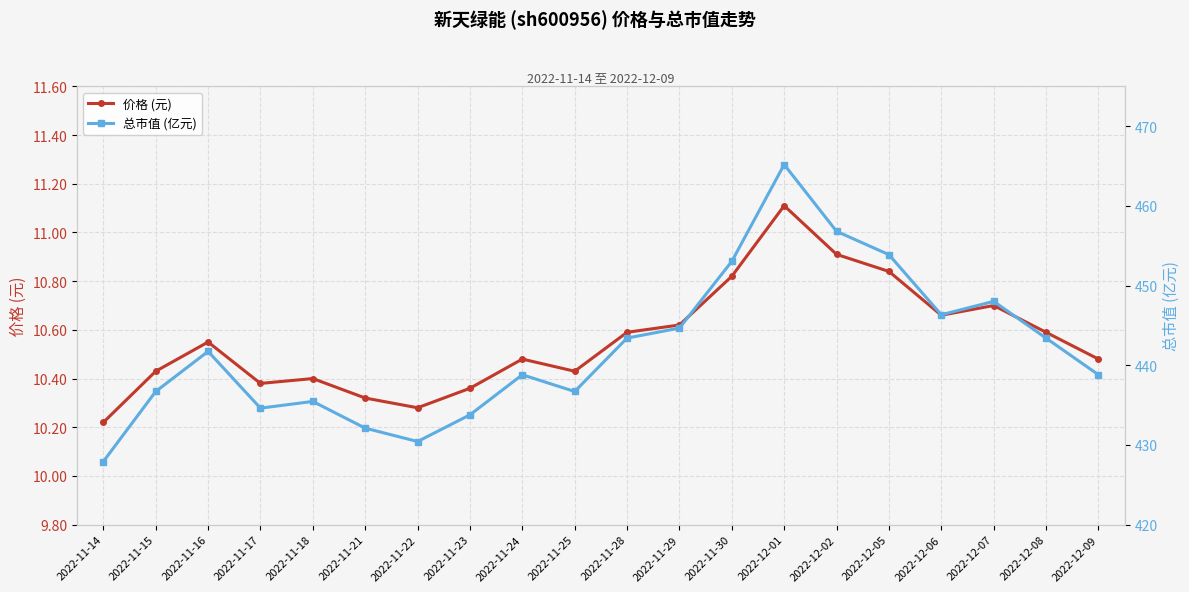

True or false: 价格 (元) has a value of 10.6 at 2022-12-08.

True